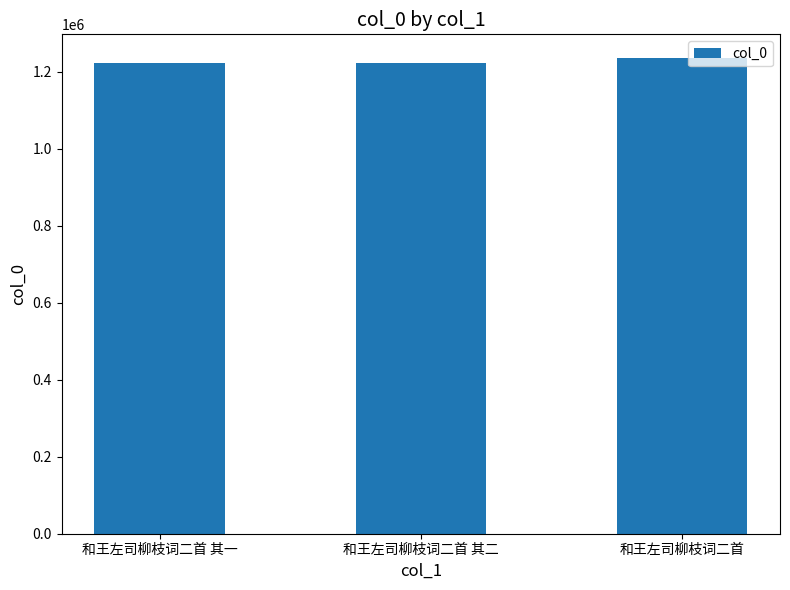

What is the ratio of the value at 和王左司柳枝词二首 其一 to the value at 和王左司柳枝词二首?

1.0